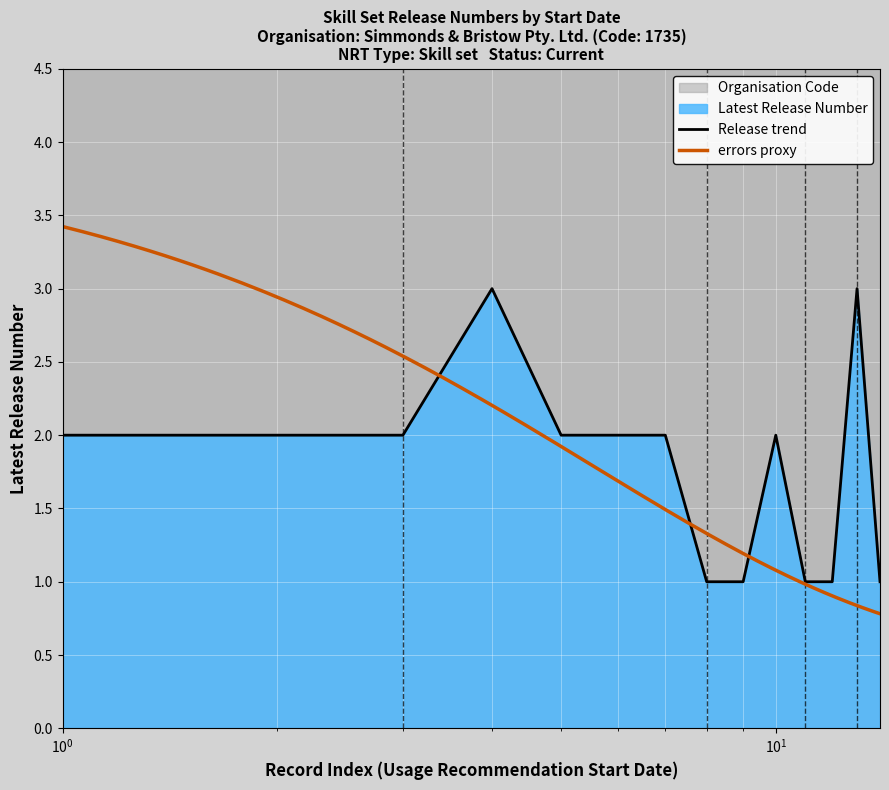

What is the maximum value for Release trend?

3